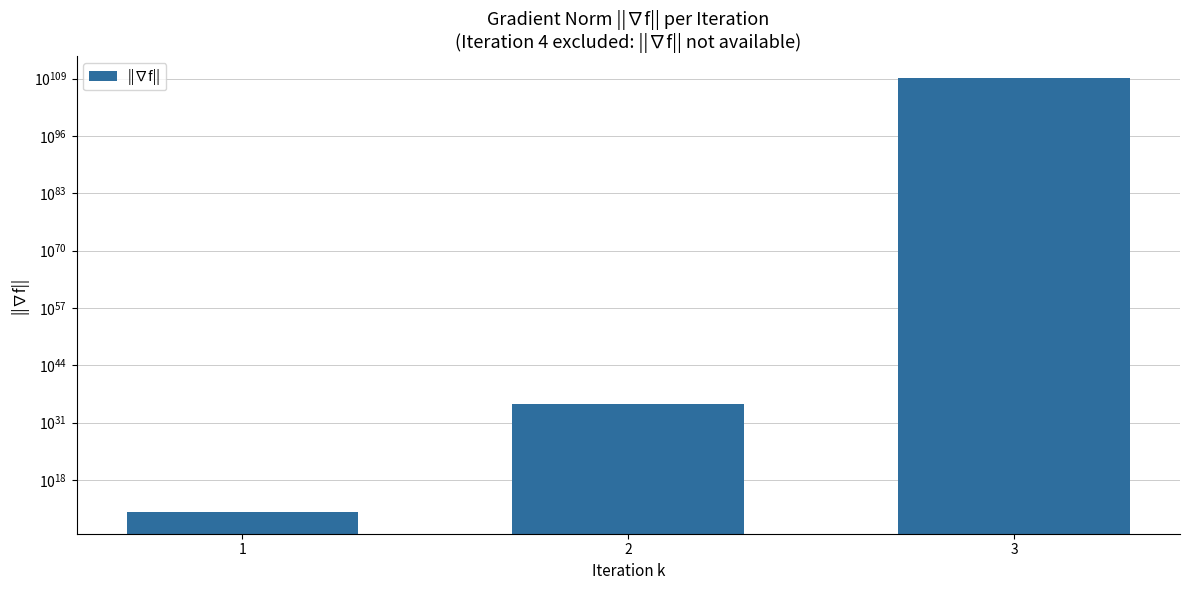

Is it true that the value at 2 is 115781697205275966399678280837890048.0?

False